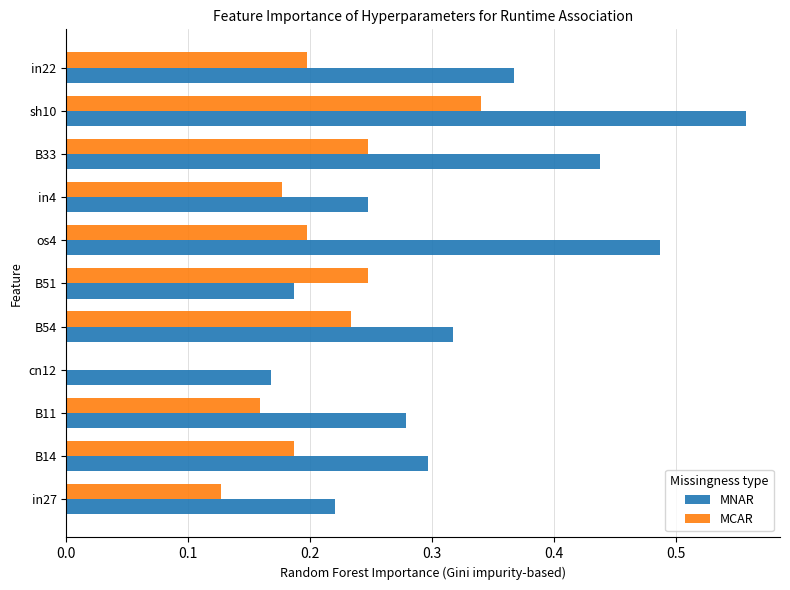

Which category has the highest value in the MNAR series?

sh10